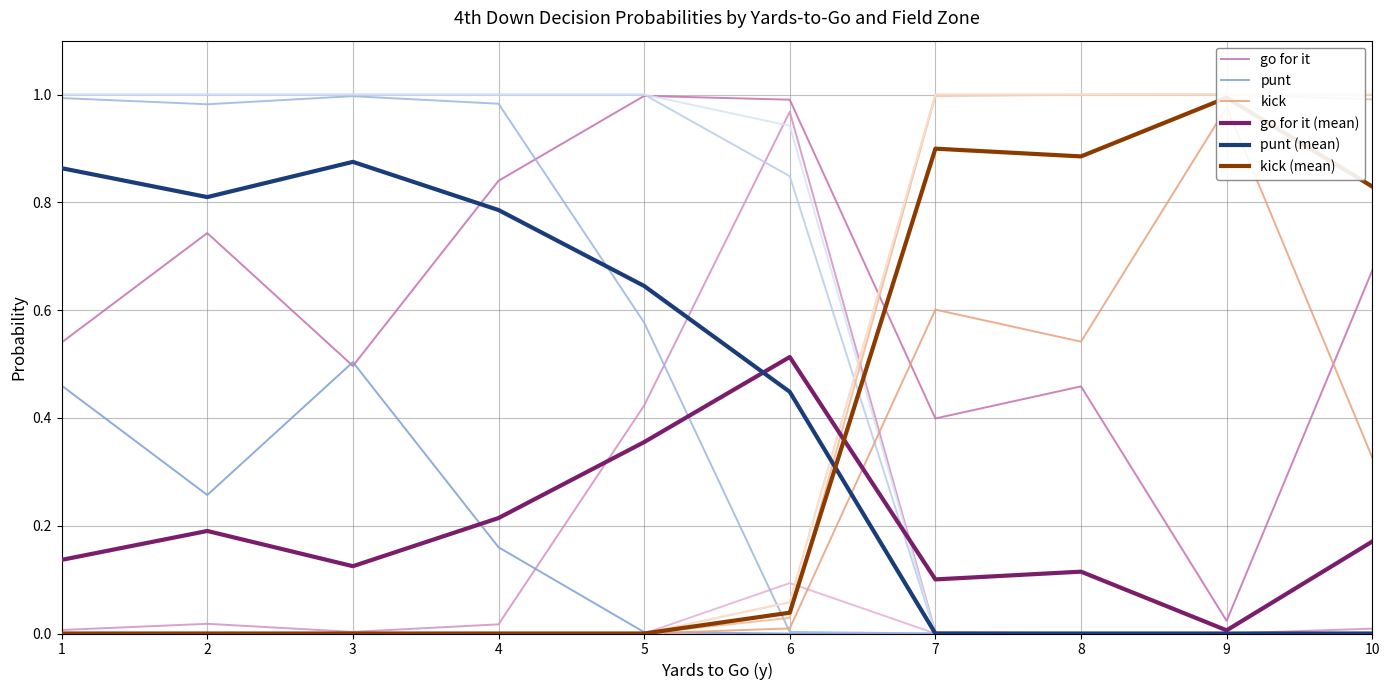

True or false: kick has a value of 0.2 at 7.

False